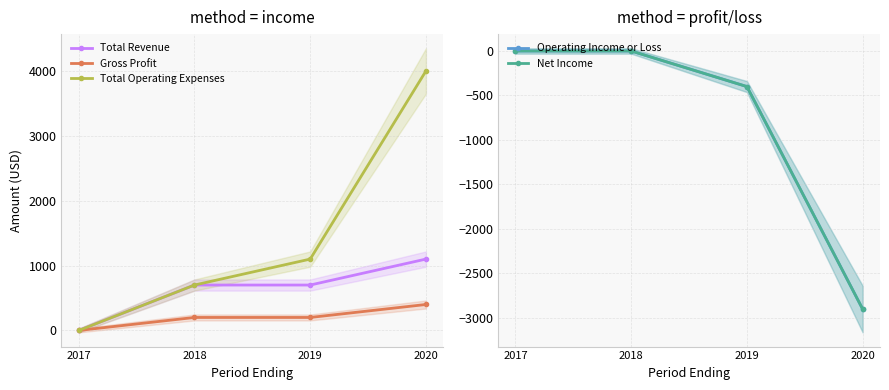

At which category is the sum across all series the highest?

2018